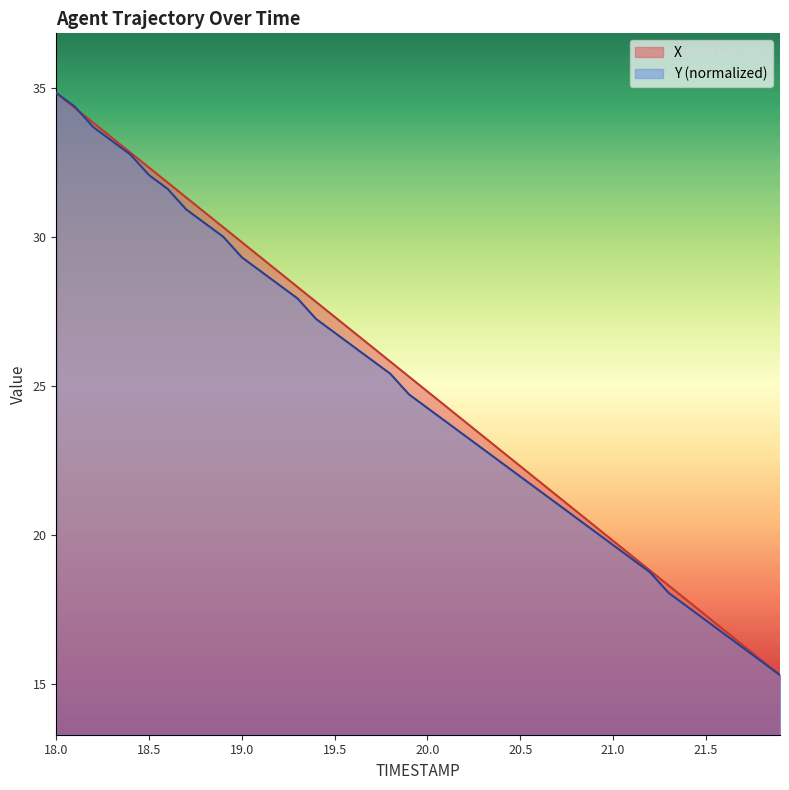

How many values in the X series are below 25?

20